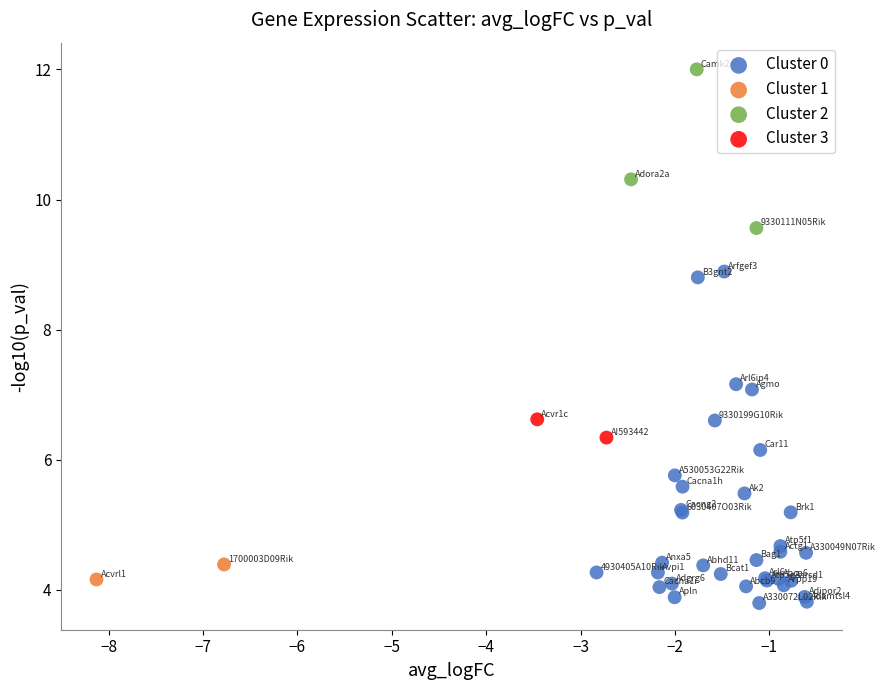

Which series reaches the minimum Y coordinate?

Cluster 0